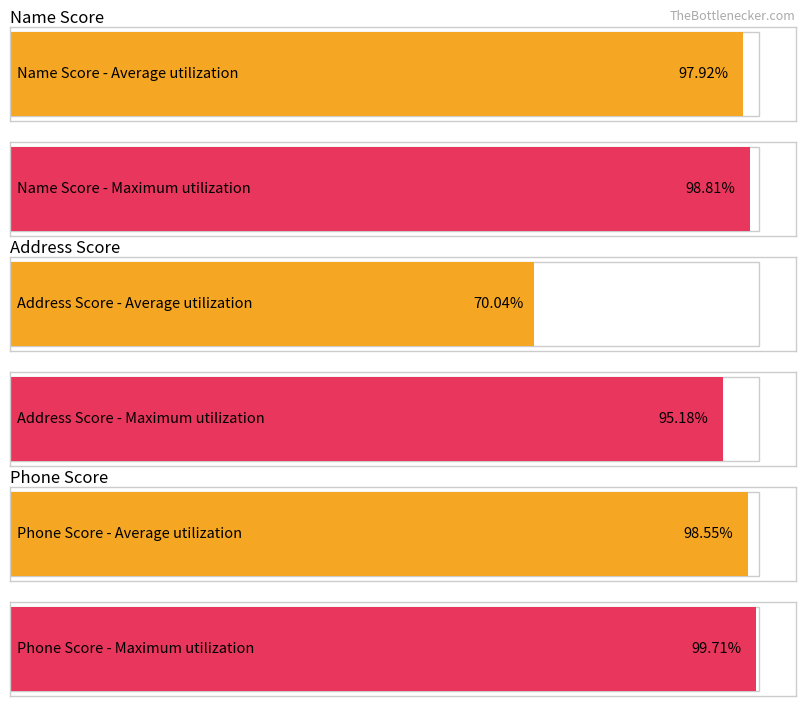

Rank the series by their average value, from lowest to highest.

Average utilization, Maximum utilization